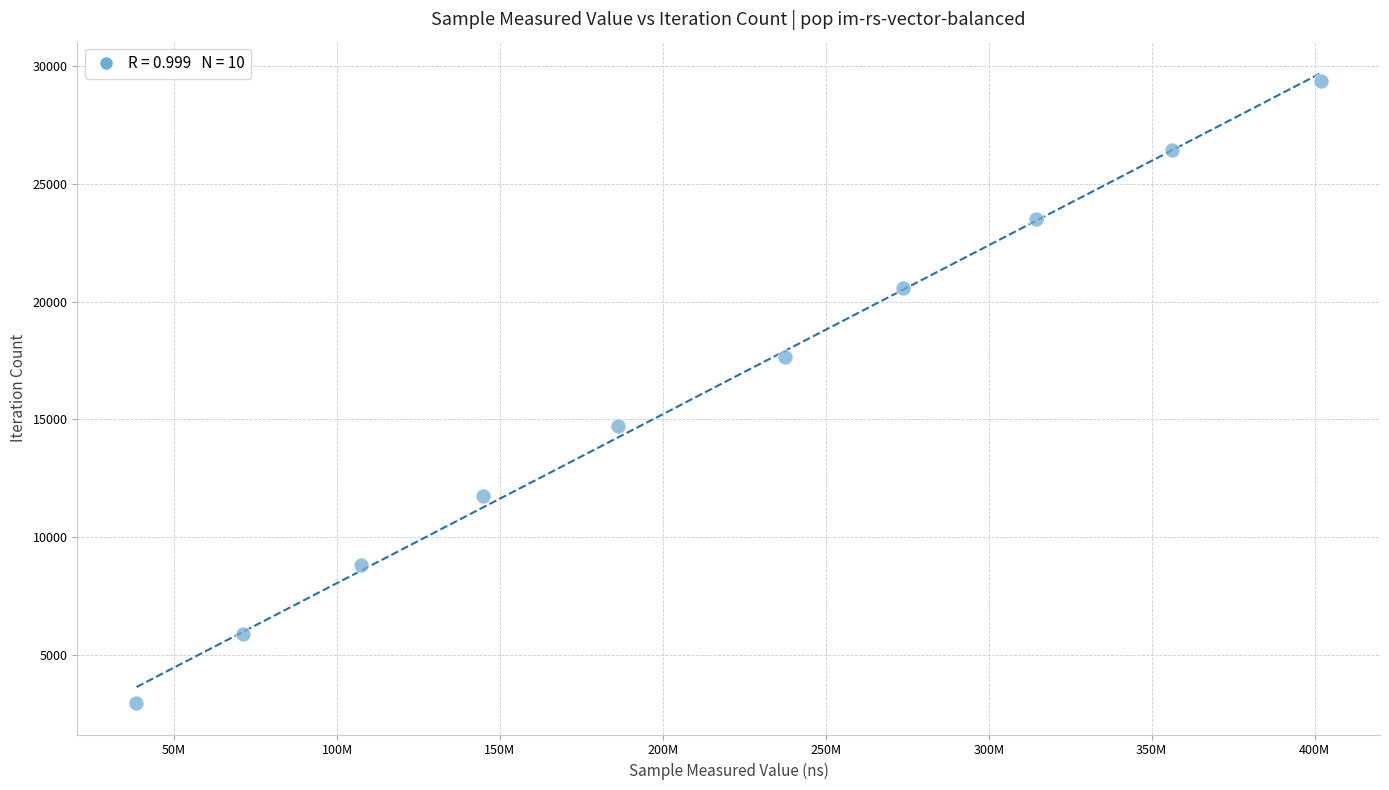

What is the average X value?

213214089